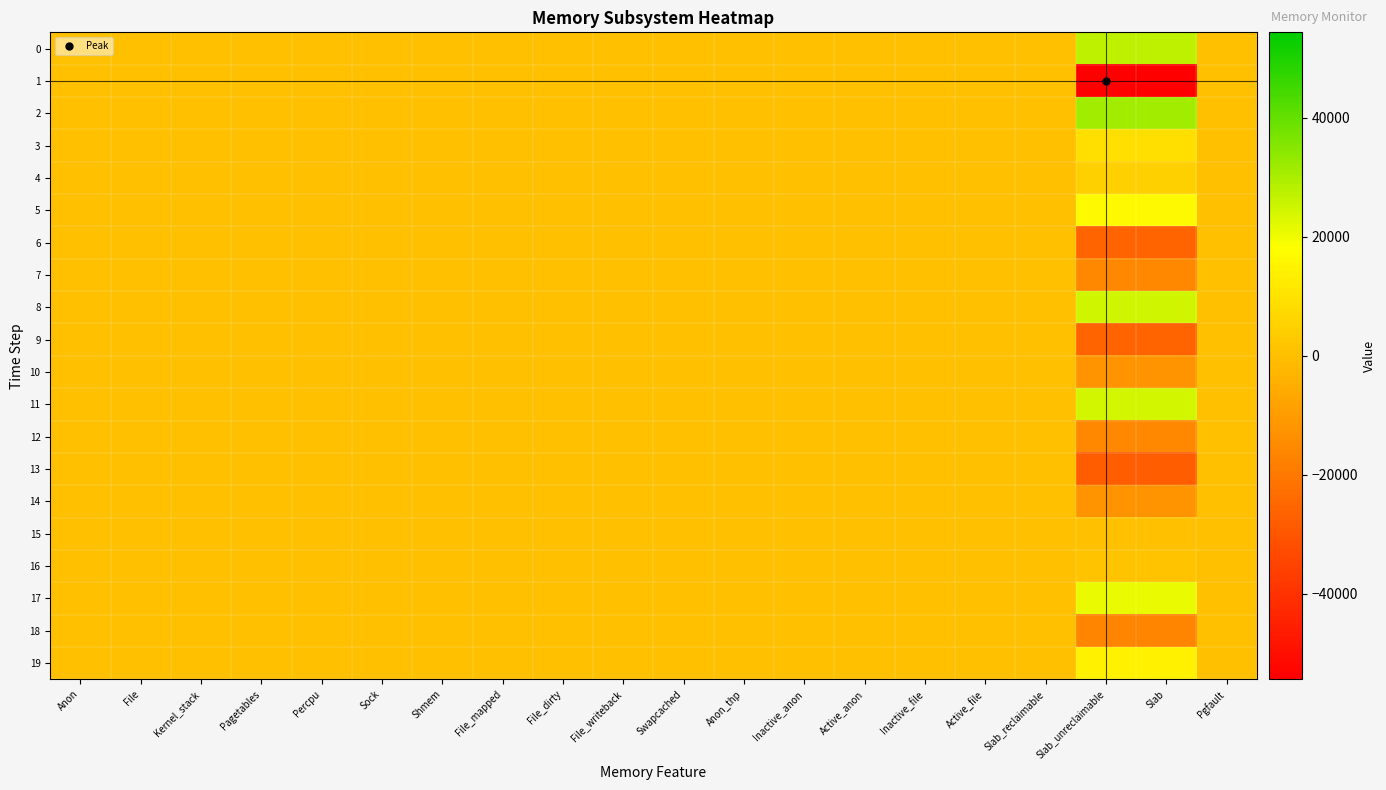

What is the smallest value displayed?

-54384